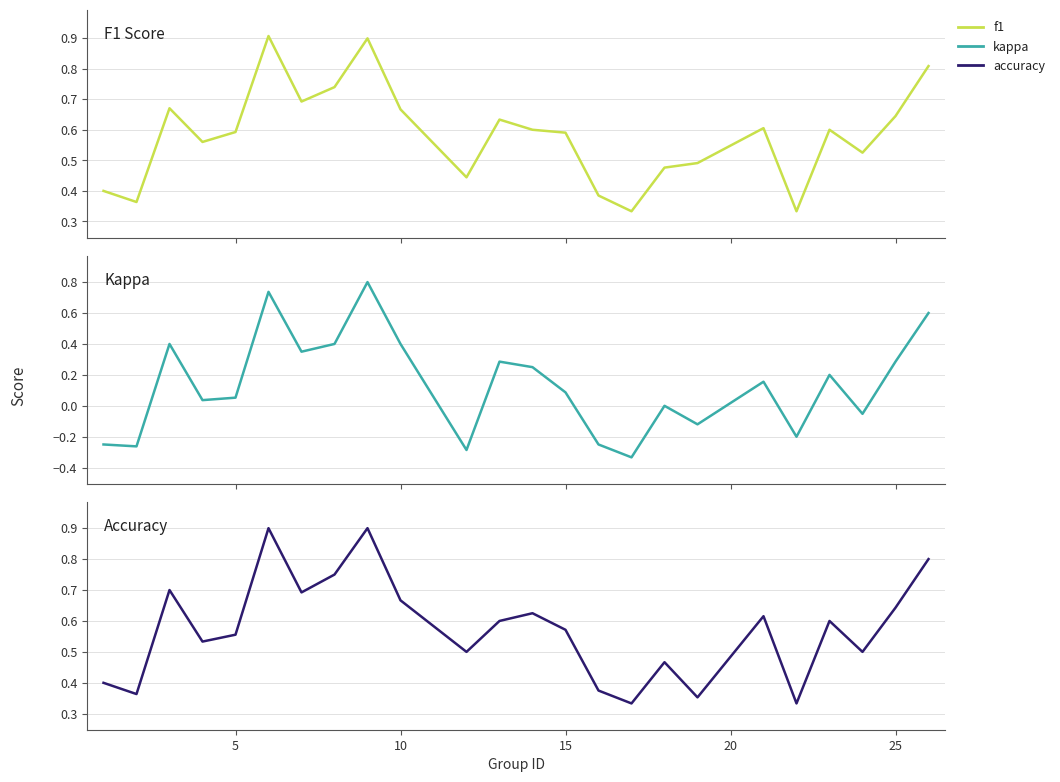

What is the minimum value for f1?

0.3